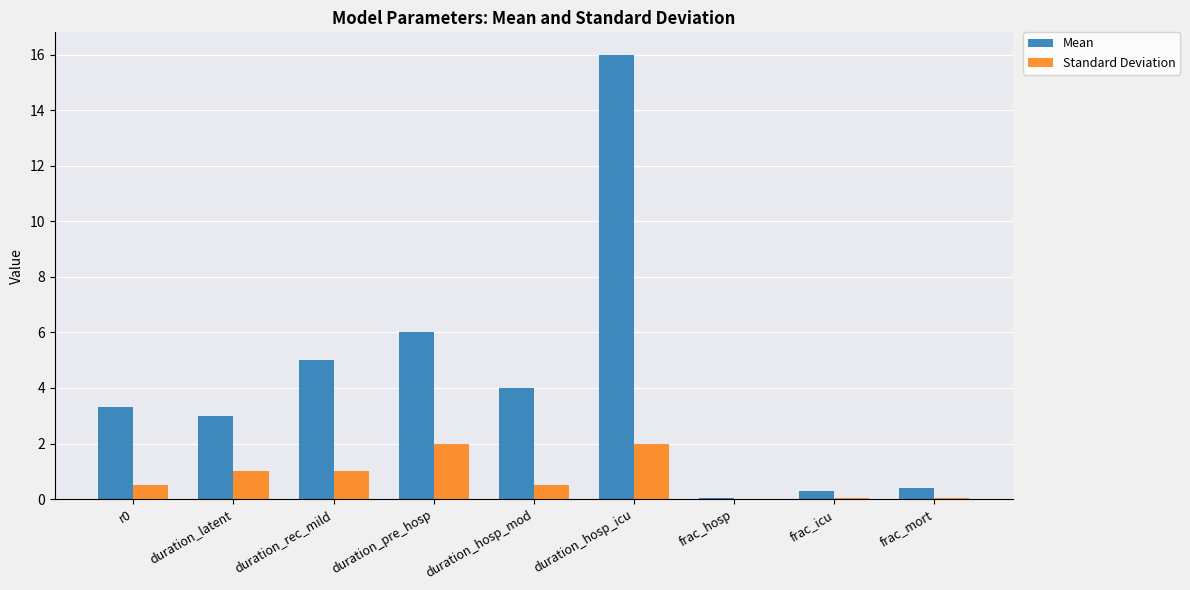

How many groups of bars are there?

9